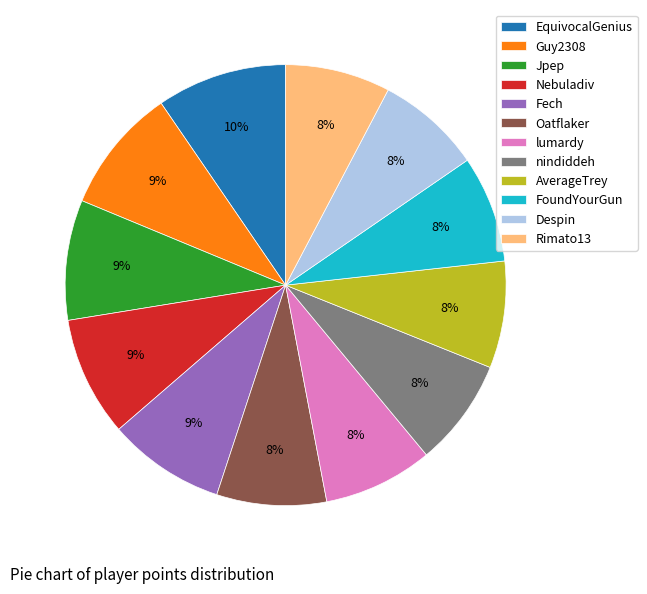

Does any single category account for the majority?

No